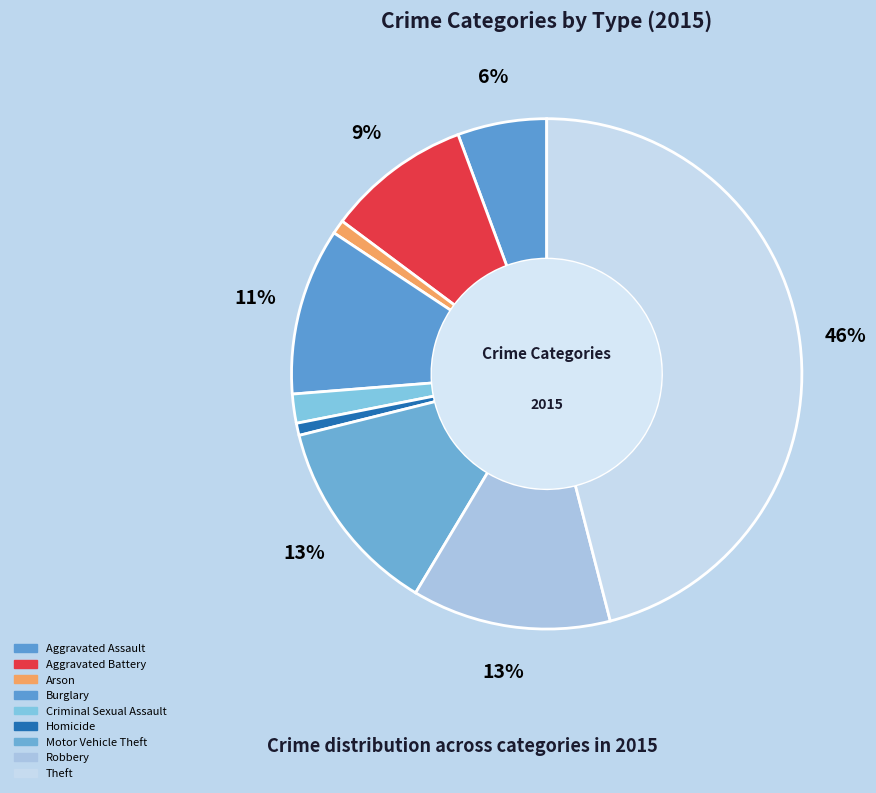

Count the number of slices in the pie.

9